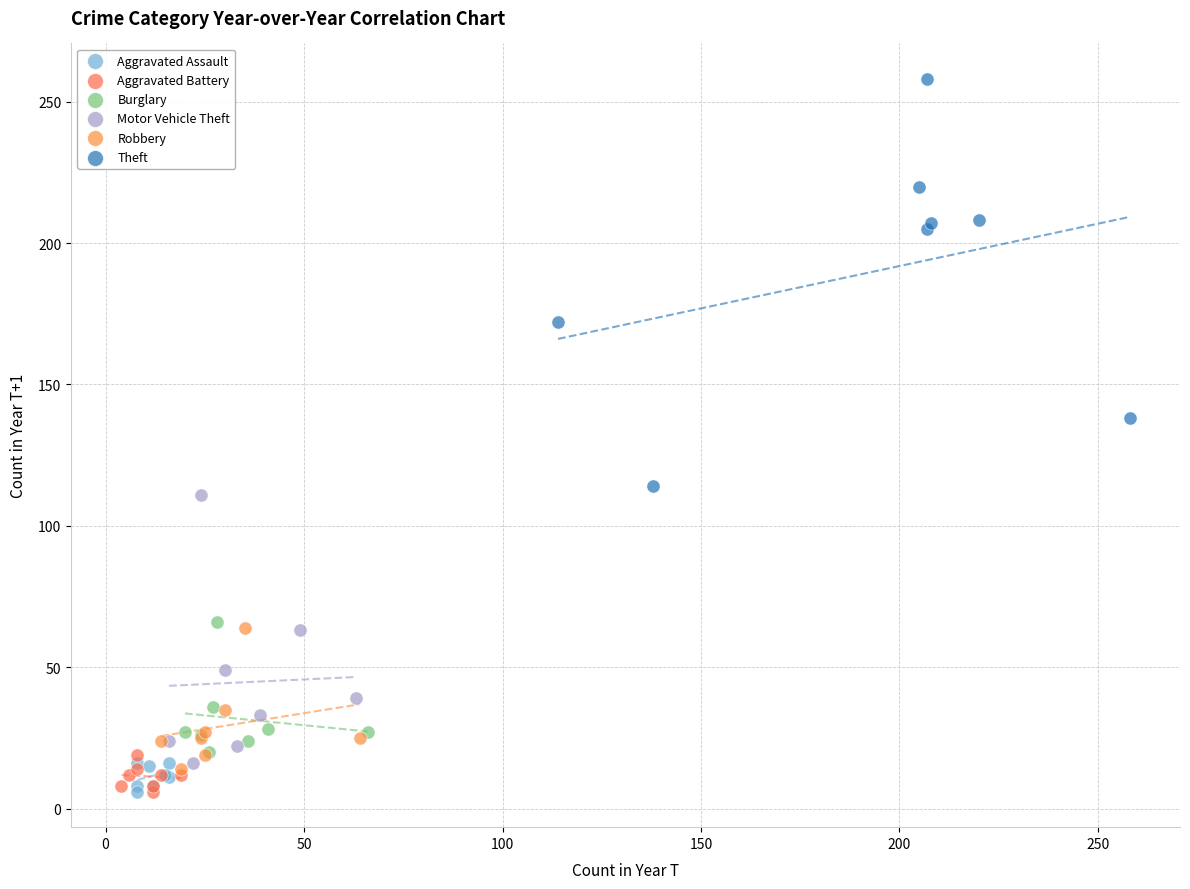

Which series has the widest spread of Y values?

Theft